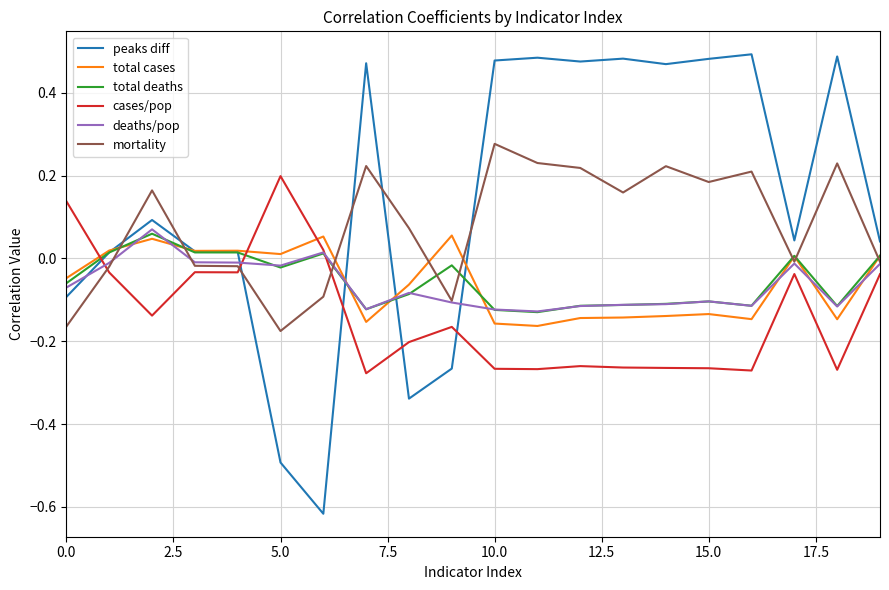

Which series has the largest total across all categories?

peaks diff